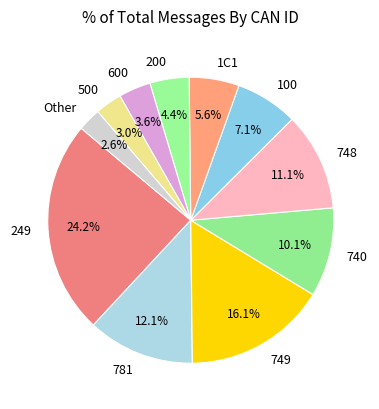

Is there any slice that represents more than half of the pie?

No